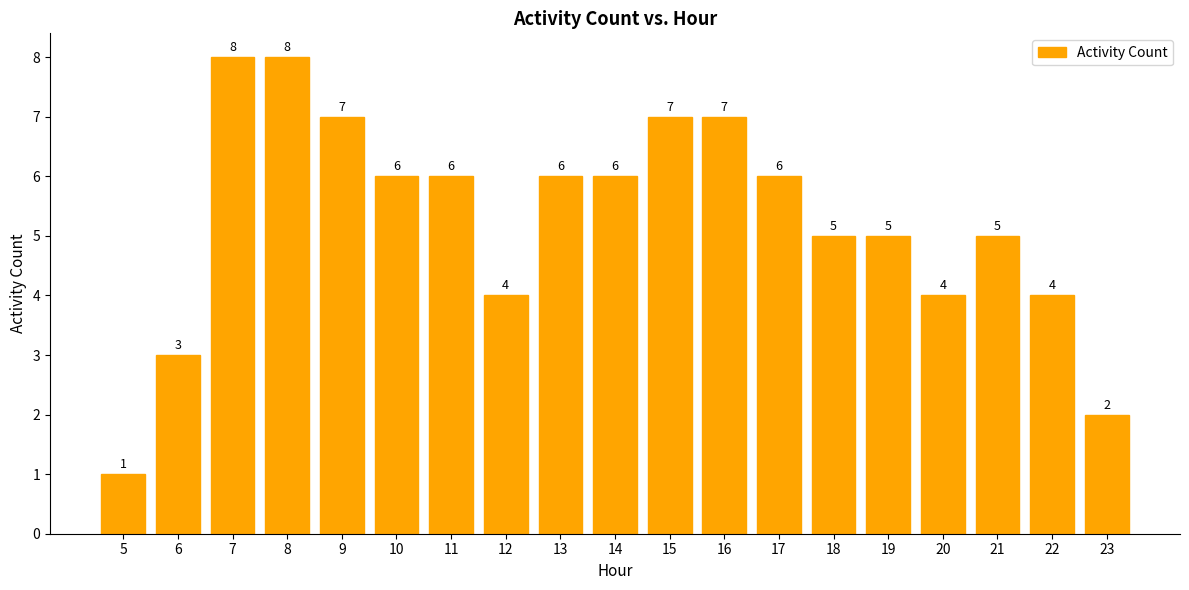

The value at 10 is 2. True or false?

False